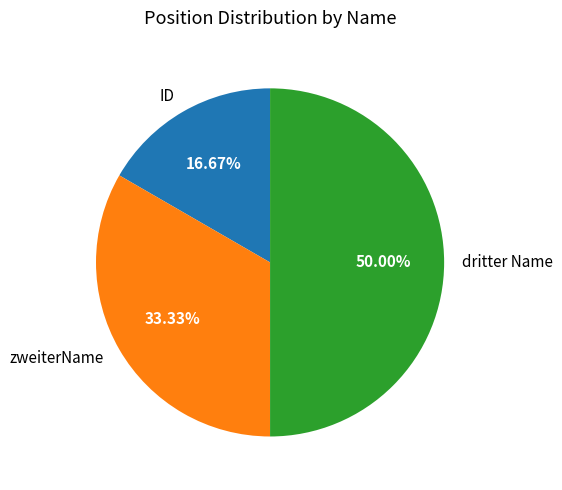

Is it true that ID is 29% of the pie?

False